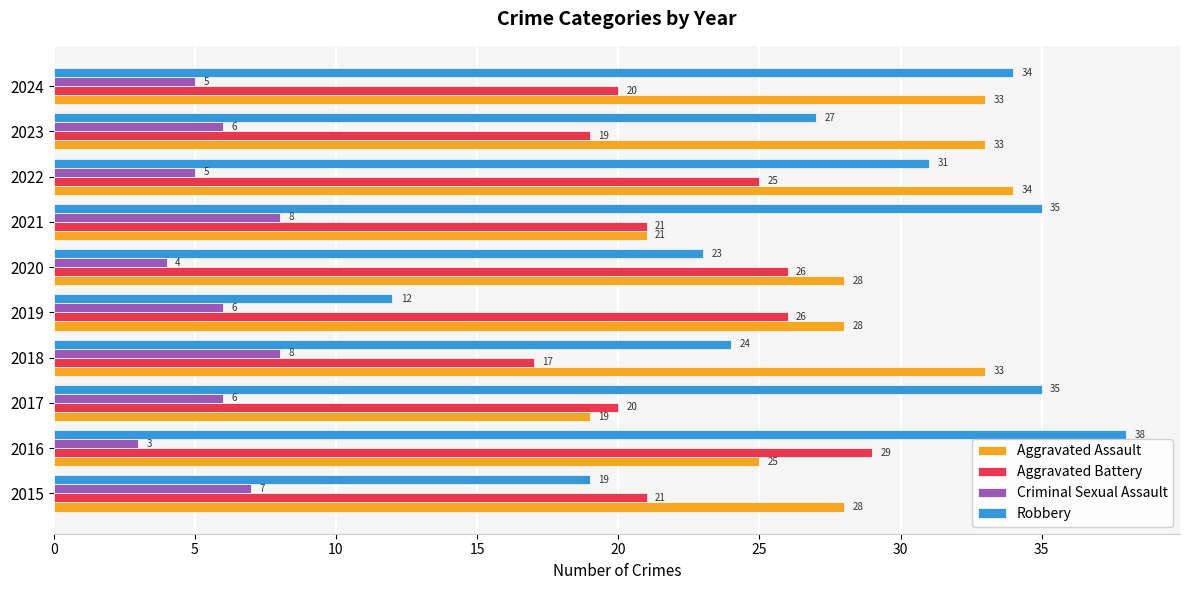

What is the difference between the maximum and minimum values in the Aggravated Battery series?

12